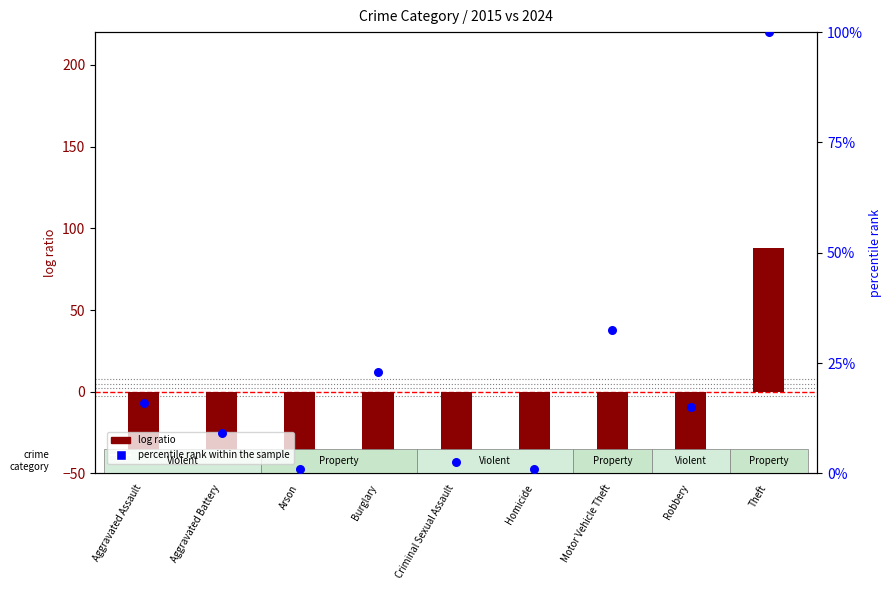

At which category is the sum across all series the highest?

Theft